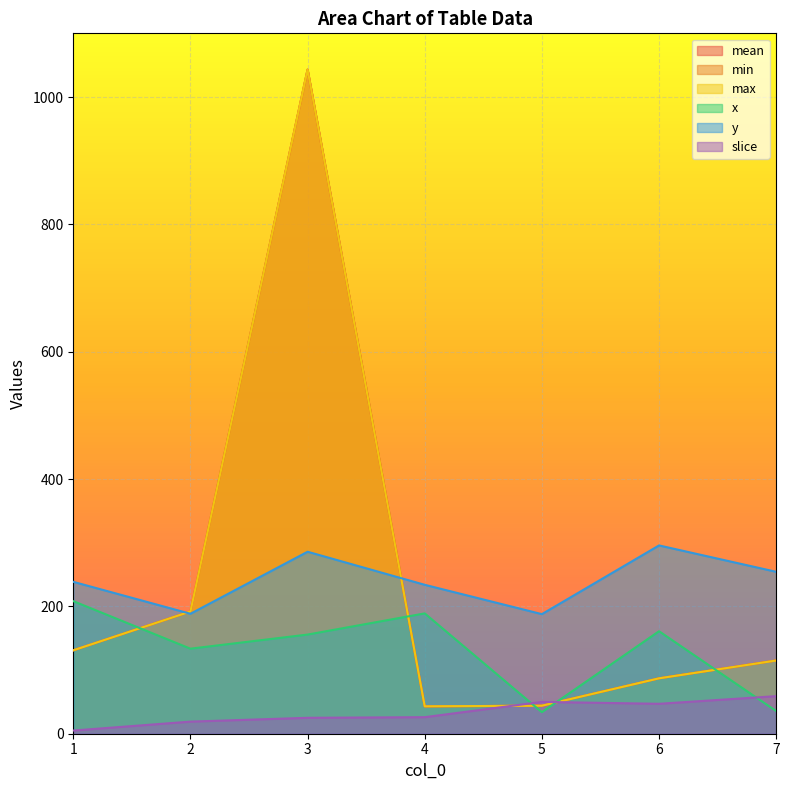

How many times do max and x cross each other?

5